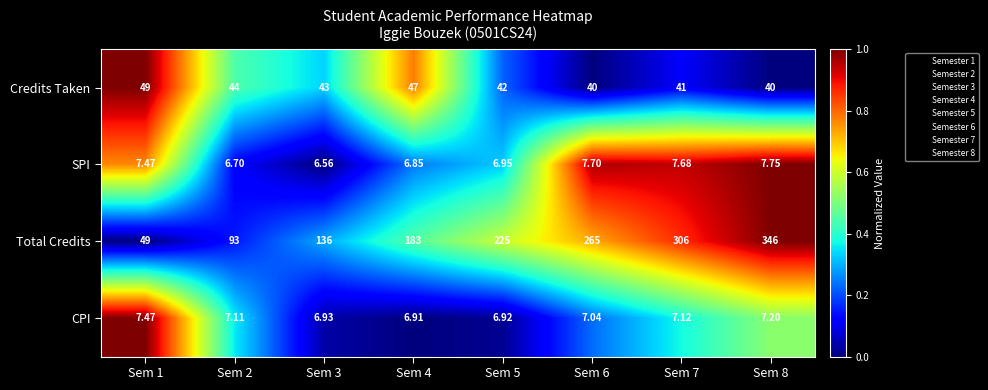

What is the total value across all series at Sem 2?

150.8